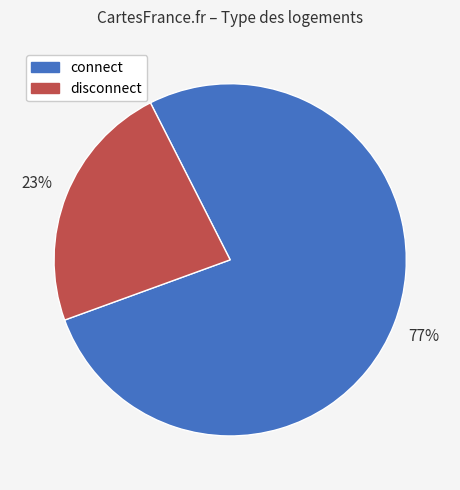

Is connect the majority of the pie?

Yes